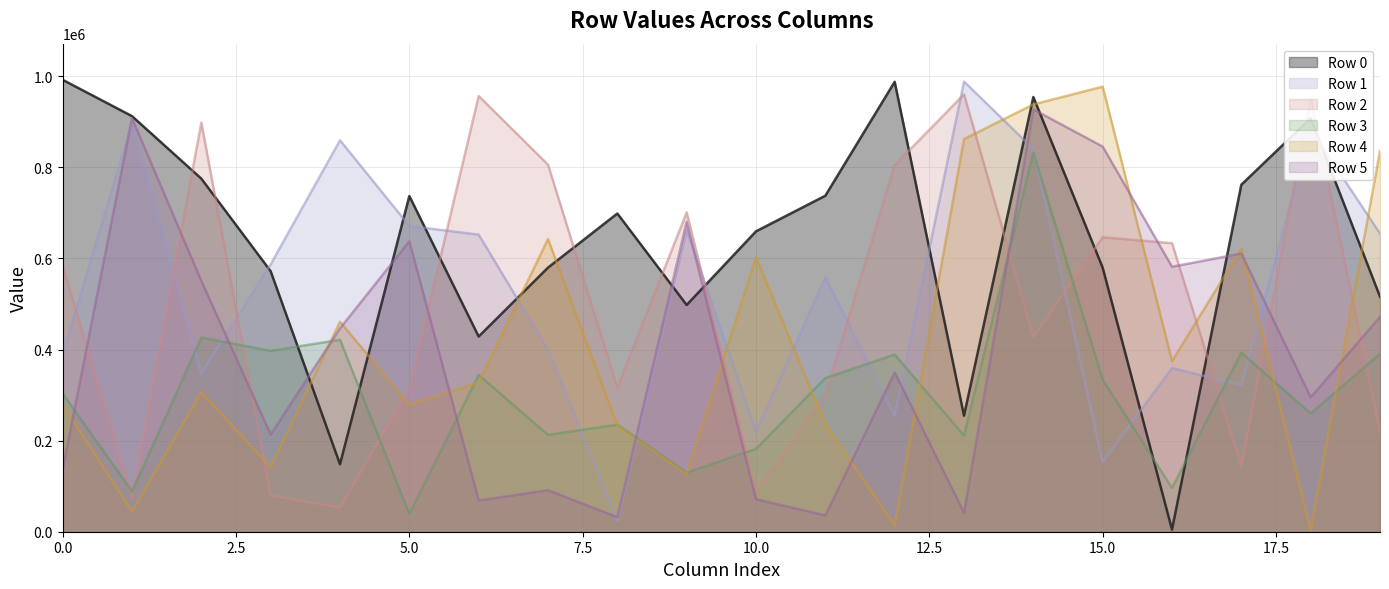

What is the sum of the Row 5 values at 14 and 2?

1477970